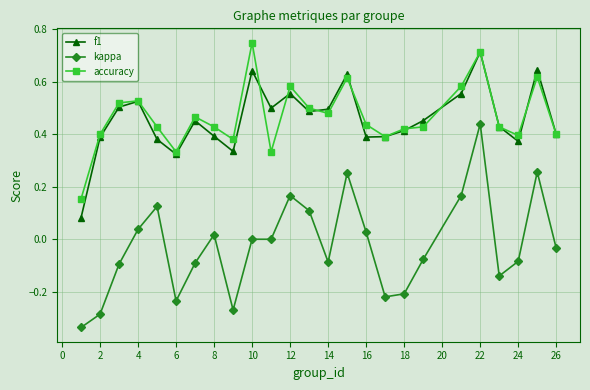

True or false: kappa and f1 cross at least once.

False